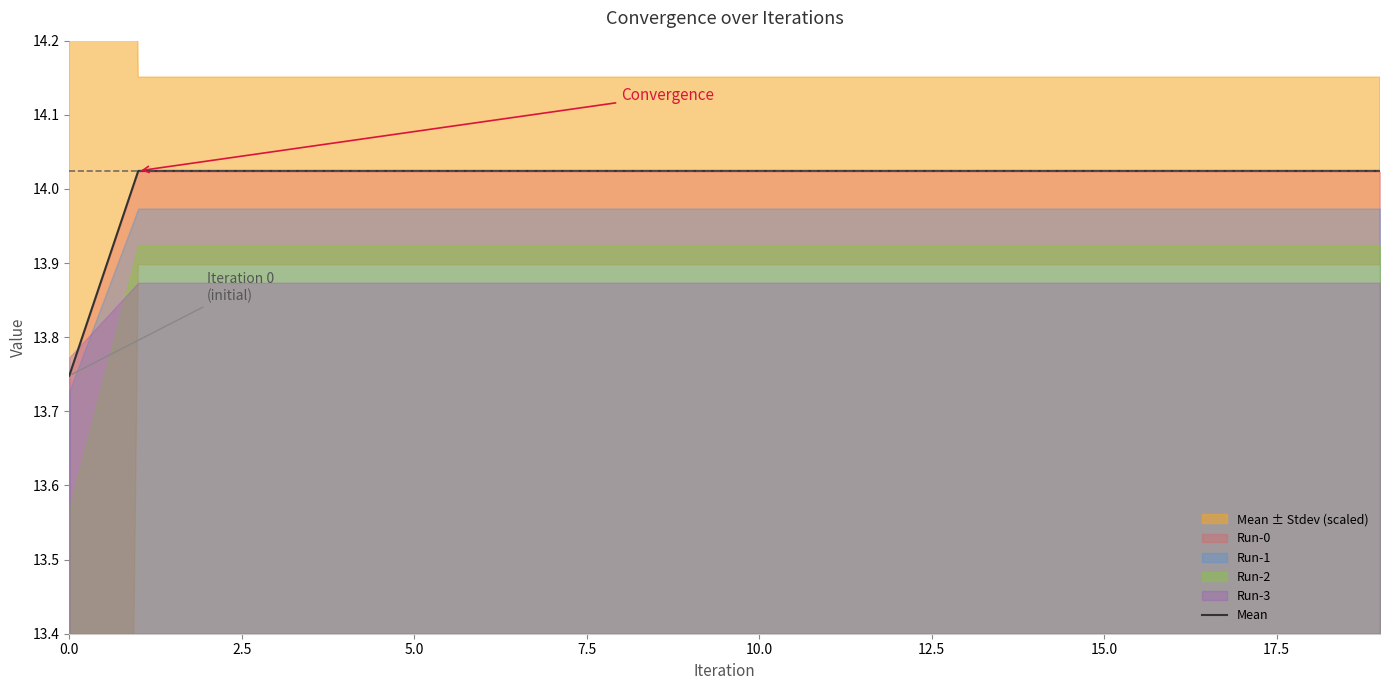

What is the sum of all values?

280.2